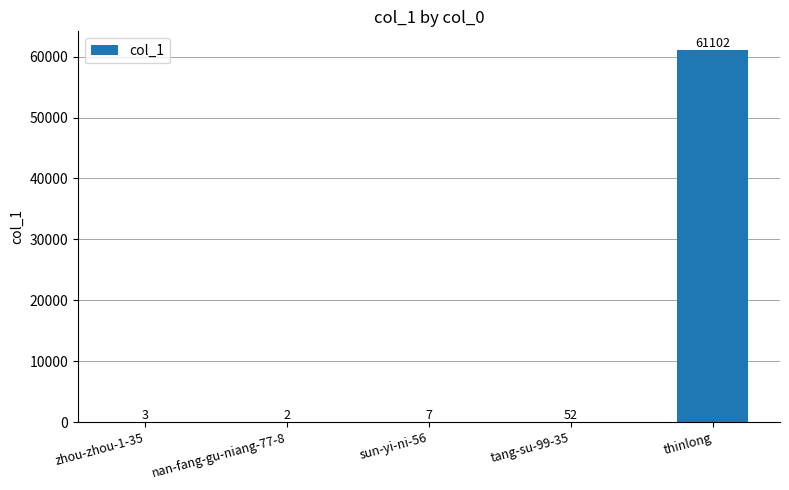

Count the number of categories in the chart.

5